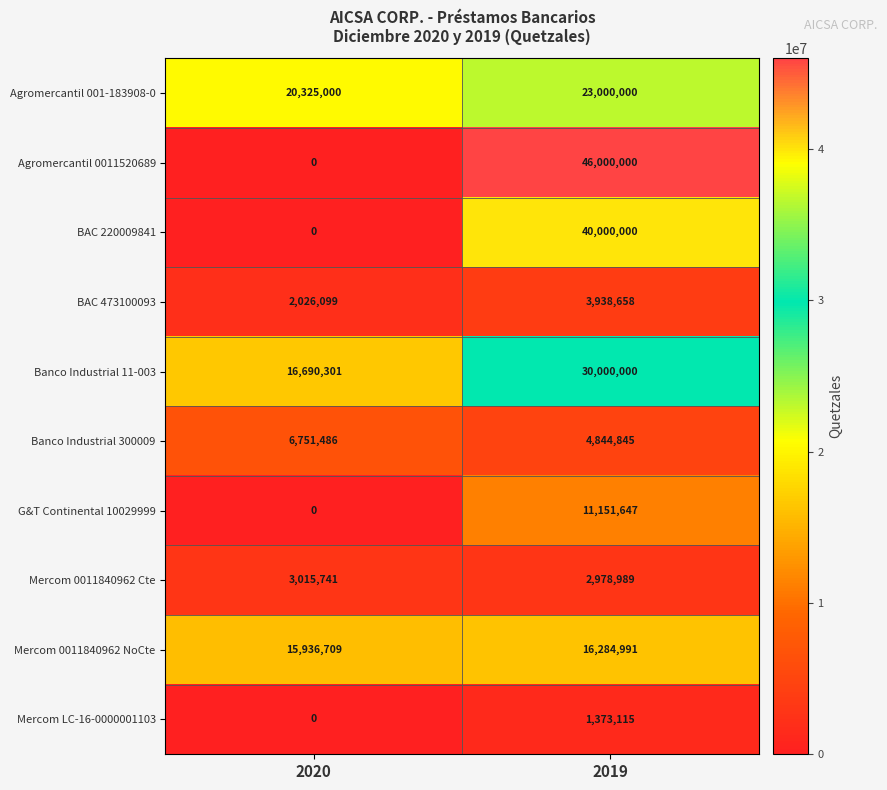

Between 2020 and 2019, which series saw the biggest shift?

Agromercantil 0011520689